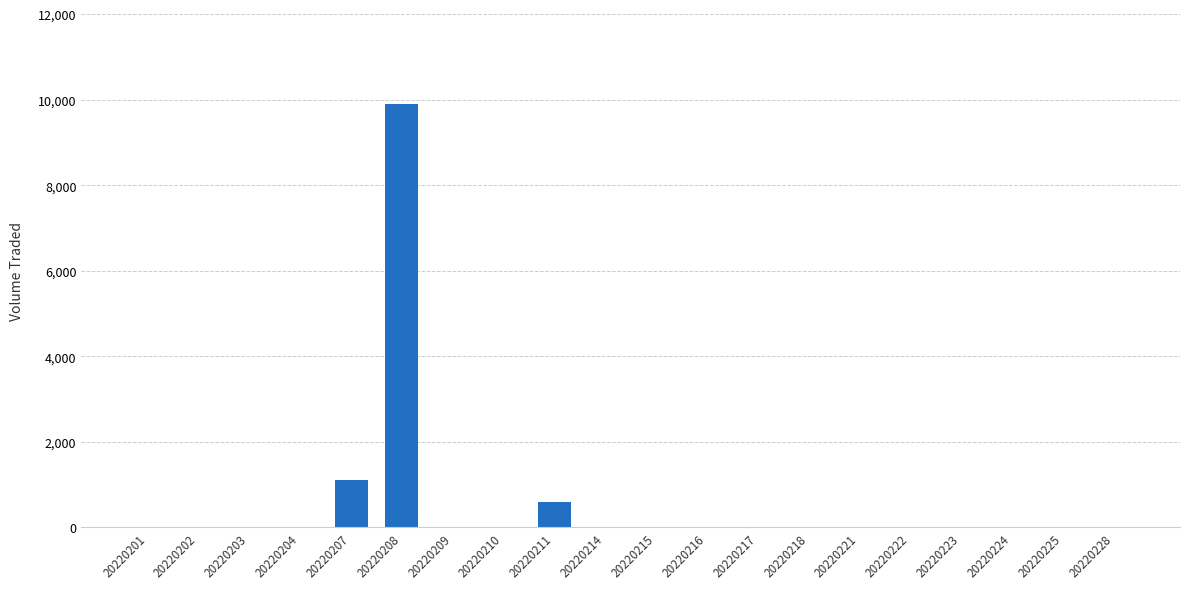

The chart shows a value of 6163 at 20220223. True or false?

False